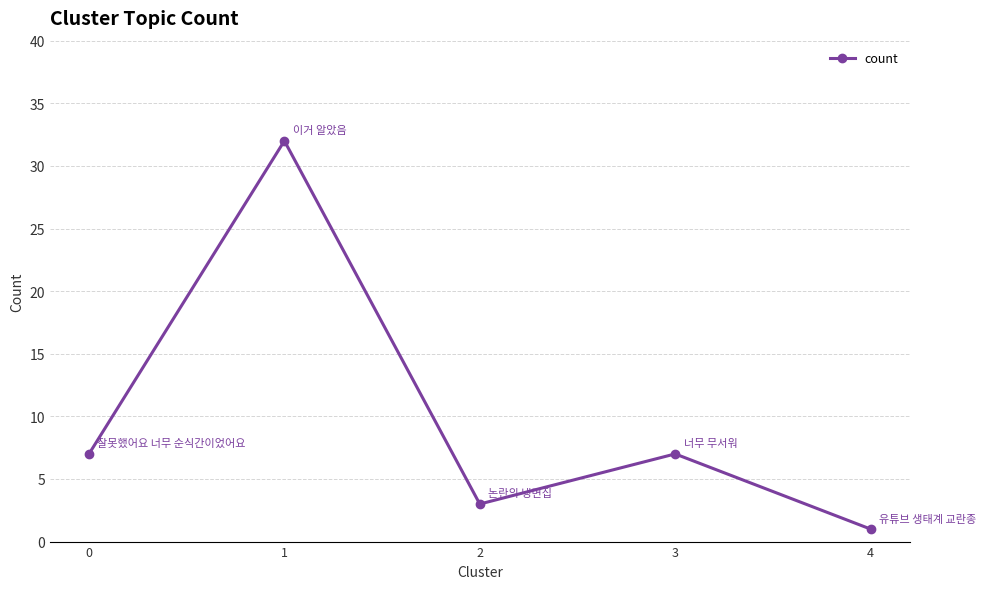

Is it true that the value at 0 is 7?

True